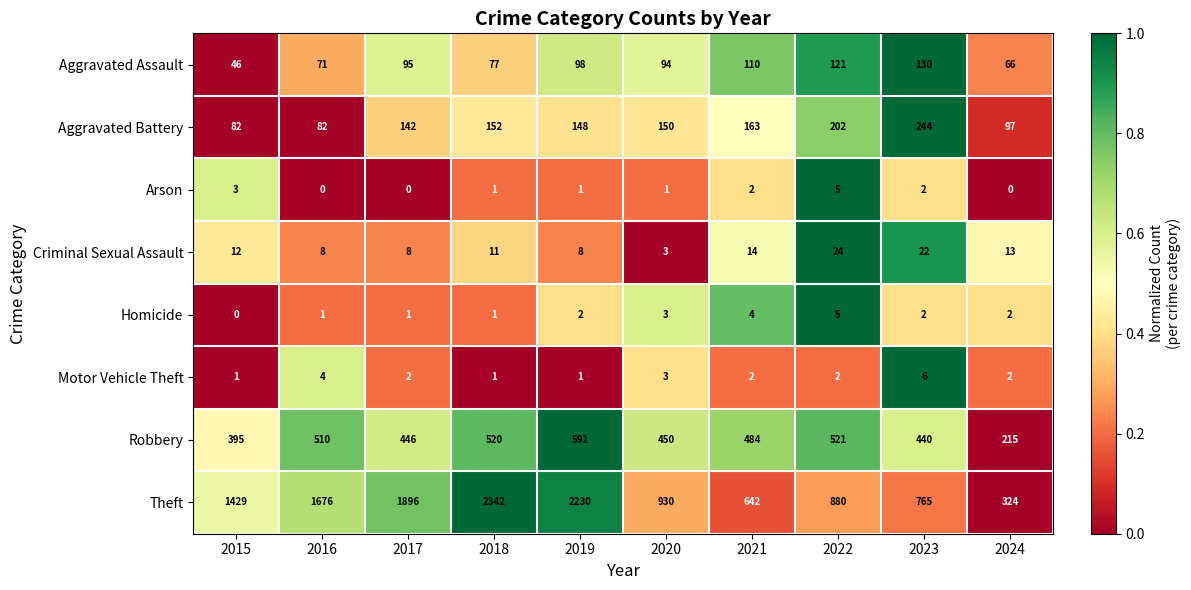

How many data points does each series have?

10